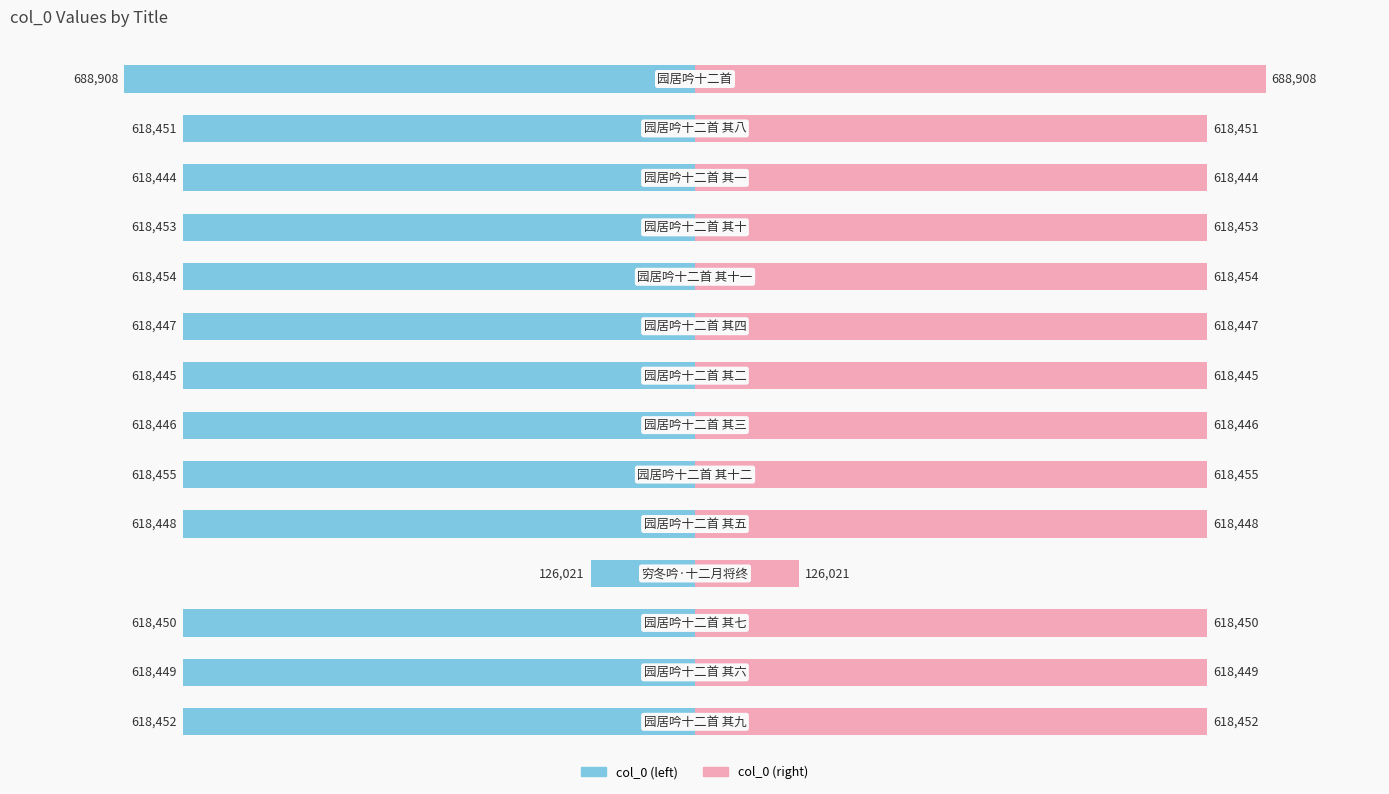

At 8, list the series in order from smallest to largest.

col_0, col_0 (mirror)